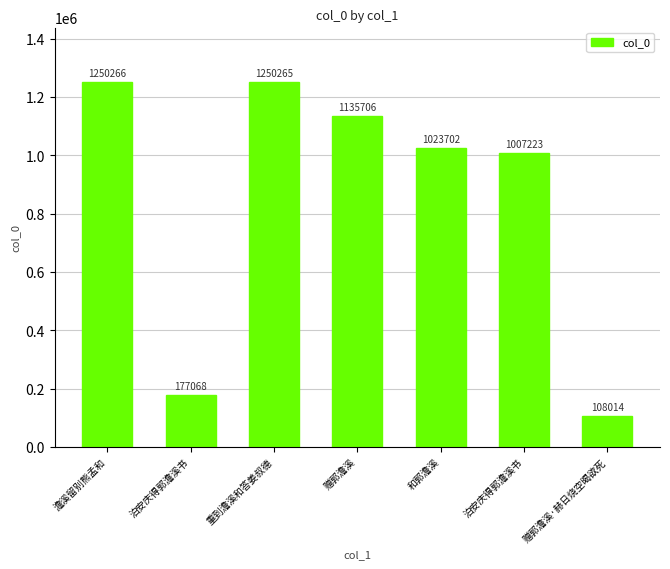

Reading left to right, what are all the values shown in this chart?

1250266	177068	1250265	1135706	1023702	1007223	108014